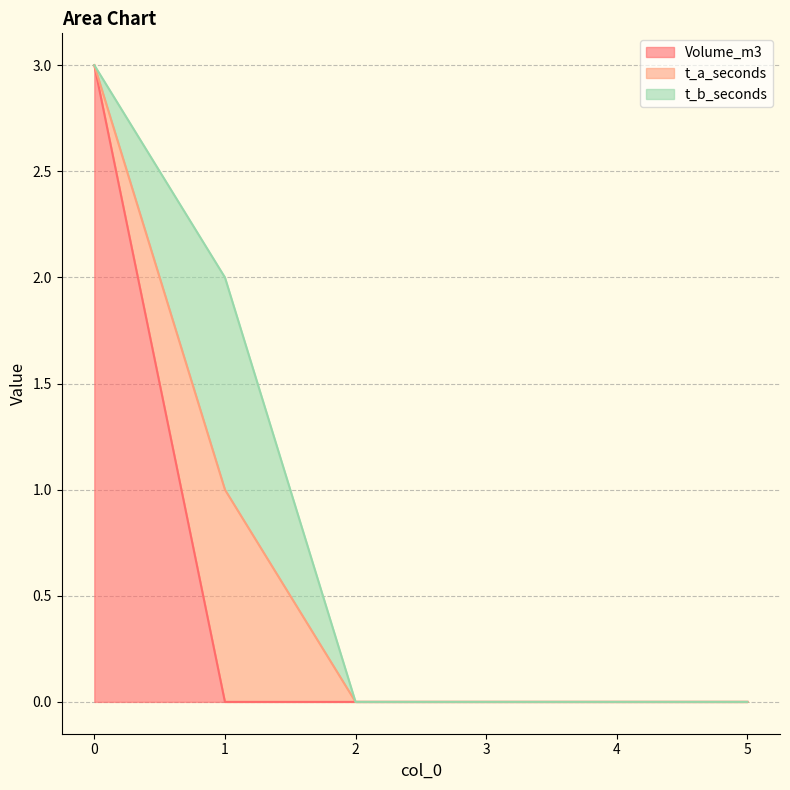

What are all the series names shown in the legend?

Volume_m3, t_a_seconds, t_b_seconds